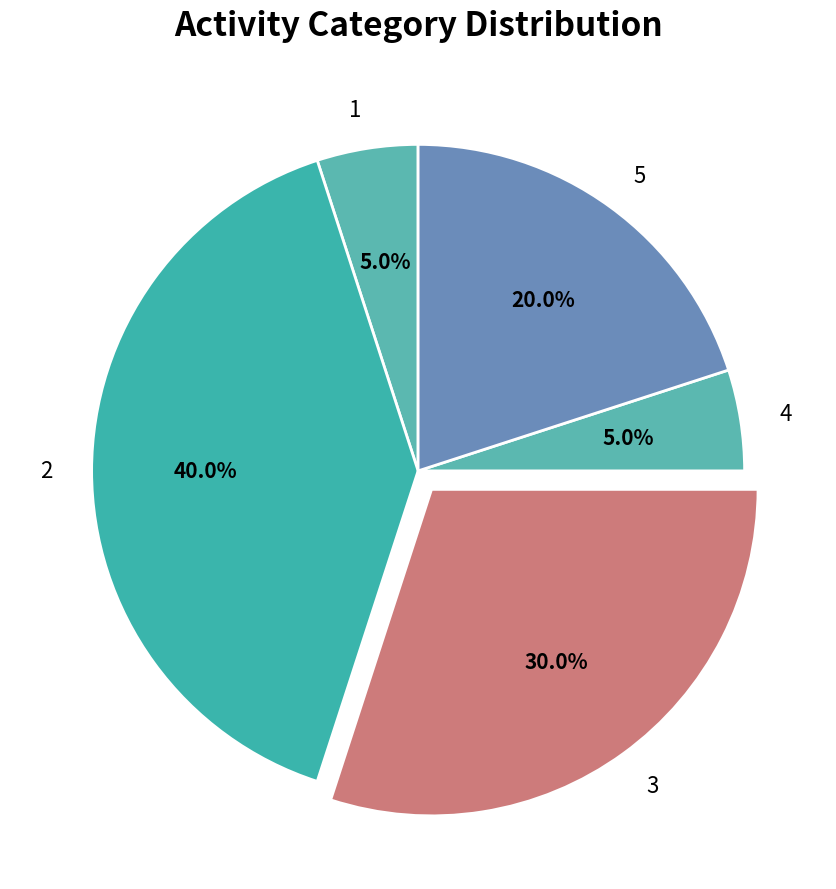

What portion of the pie excludes 1?

95.0%